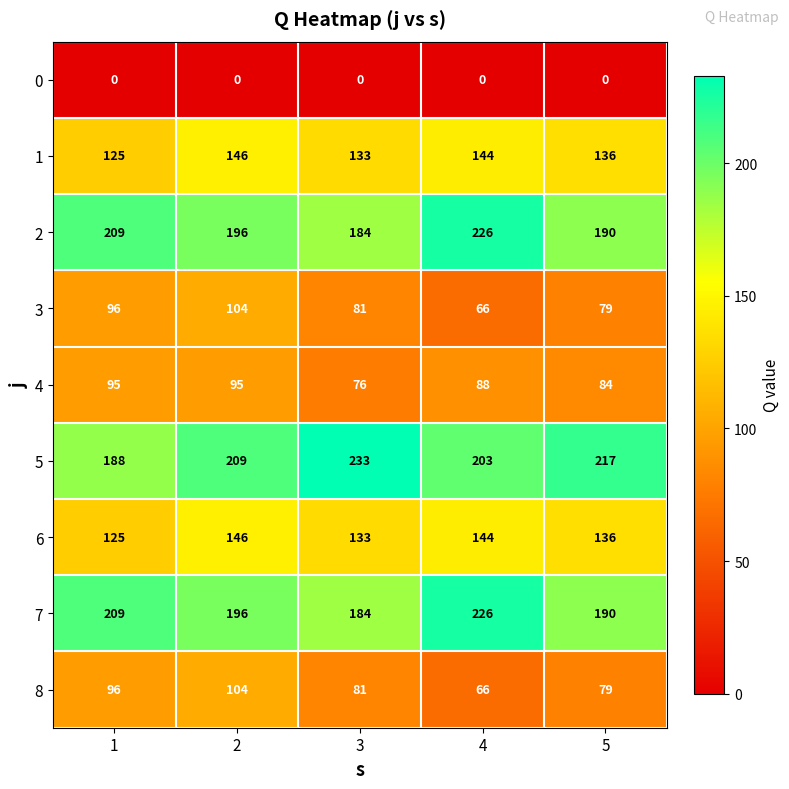

What is the approximate value of 4 at 5, to the nearest 5?

85